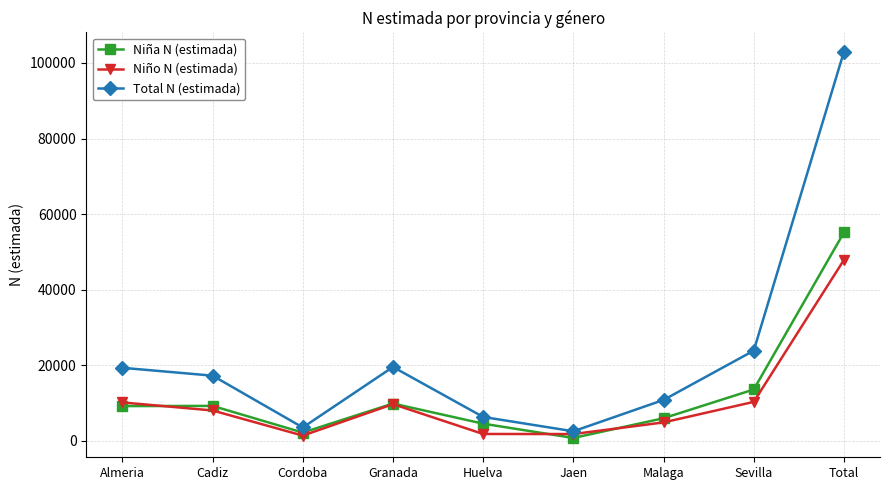

What is the average value of the Niño N (estimada) series?

10635